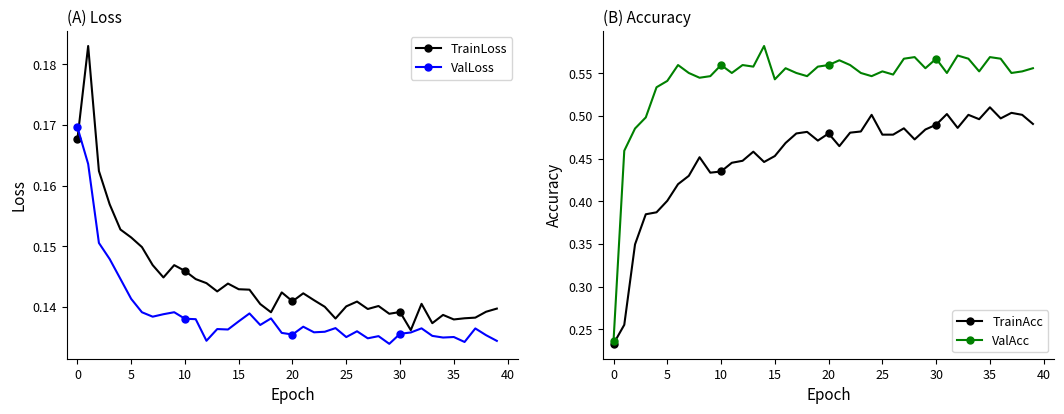

True or false: TrainAcc and TrainLoss intersect in this chart.

False